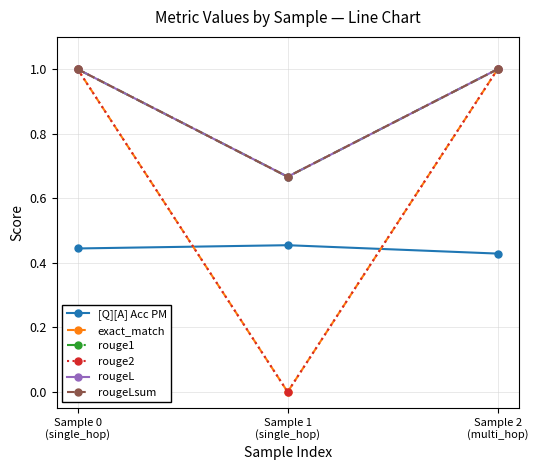

Is it true that [Q][A] Acc PM equals 0.4 at Sample 2
(multi_hop)?

True